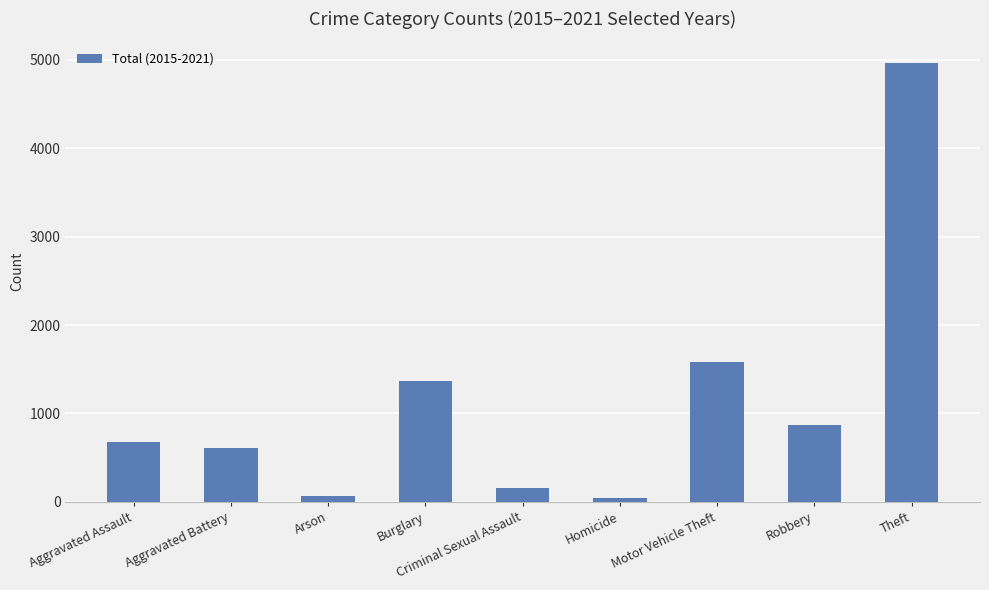

What is the difference between the maximum and second lowest values?

4893